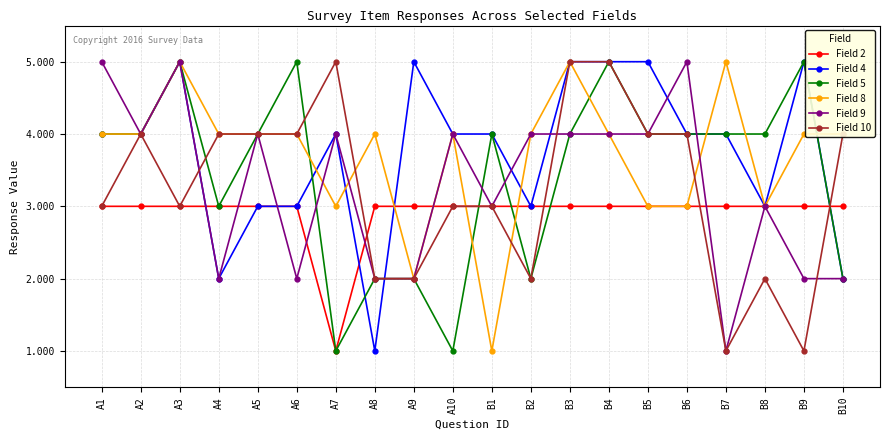

What is the total value across all series at B4?

26